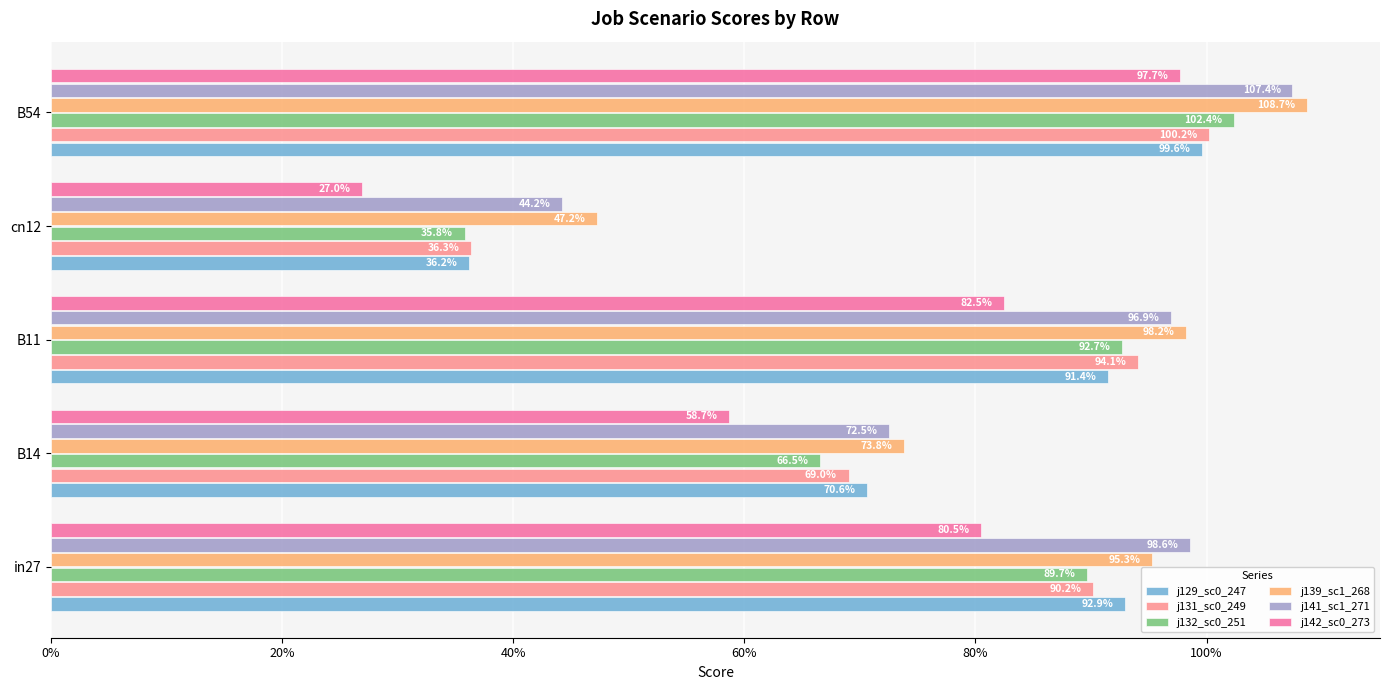

True or false: job142_scenario0_273 has a value of 0.3 at cn12.

True